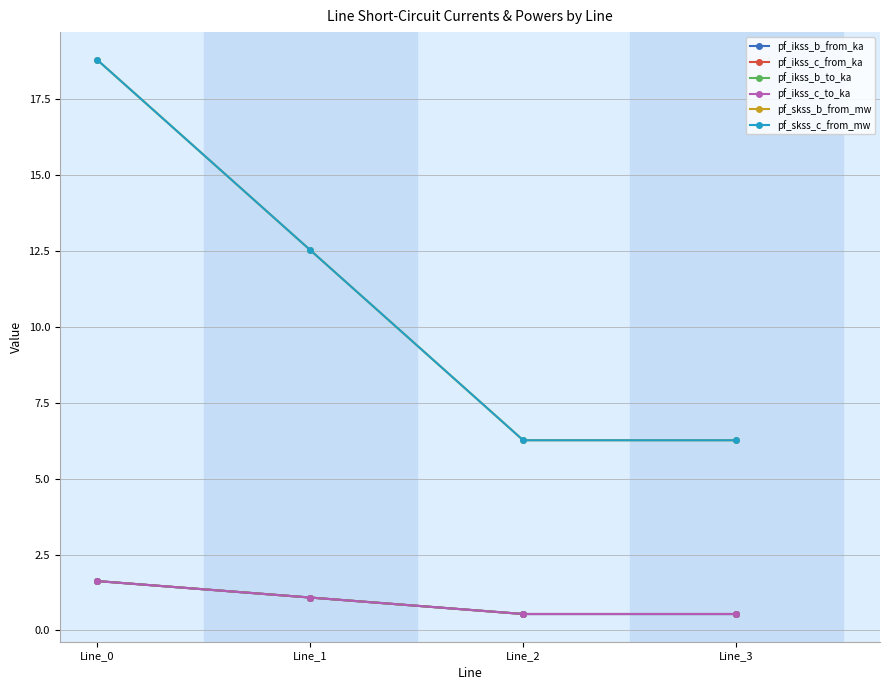

At Line_1, list the series in order from smallest to largest.

pf_ikss_c_from_ka, pf_ikss_b_from_ka, pf_ikss_c_to_ka, pf_ikss_b_to_ka, pf_skss_c_from_mw, pf_skss_b_from_mw